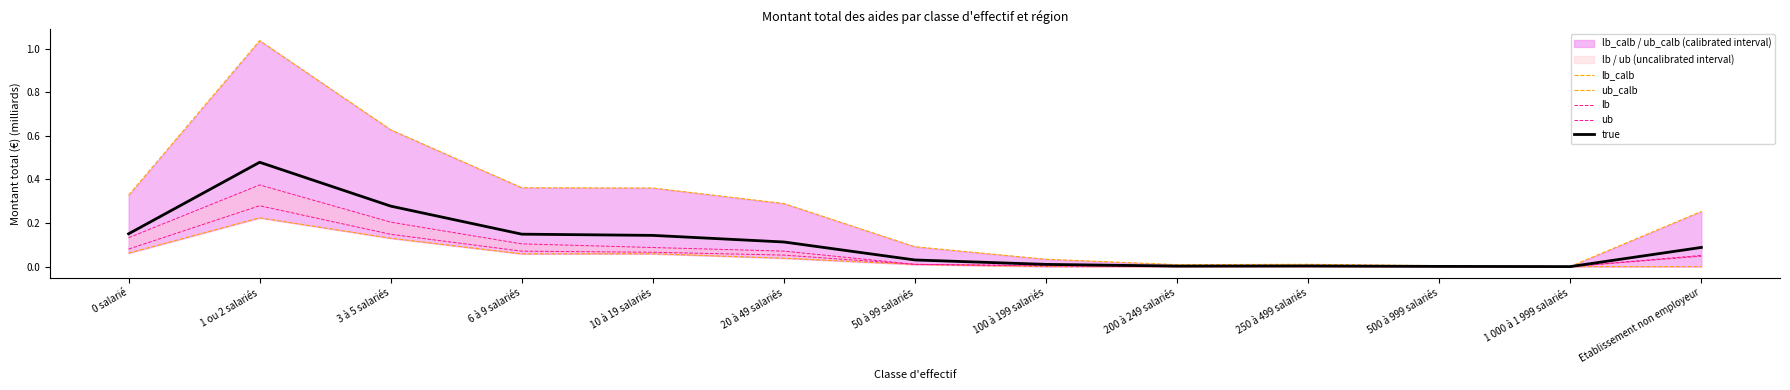

Reading left to right, what are all the values shown in this chart?

lb_calb: 0 salarié=0.1	1 ou 2 salariés=0.2	3 à 5 salariés=0.1	6 à 9 salariés=0.1	10 à 19 salariés=0.1	20 à 49 salariés=0.0	50 à 99 salariés=0.0	100 à 199 salariés=0.0	200 à 249 salariés=0.0	250 à 499 salariés=0.0	500 à 999 salariés=0.0	1 000 à 1 999 salariés=0.0	Etablissement non employeur=0.0
ub_calb: 0 salarié=0.3	1 ou 2 salariés=1.0	3 à 5 salariés=0.6	6 à 9 salariés=0.4	10 à 19 salariés=0.4	20 à 49 salariés=0.3	50 à 99 salariés=0.1	100 à 199 salariés=0.0	200 à 249 salariés=0.0	250 à 499 salariés=0.0	500 à 999 salariés=0.0	1 000 à 1 999 salariés=0.0	Etablissement non employeur=0.3
lb: 0 salarié=0.1	1 ou 2 salariés=0.3	3 à 5 salariés=0.1	6 à 9 salariés=0.1	10 à 19 salariés=0.1	20 à 49 salariés=0.1	50 à 99 salariés=0.0	100 à 199 salariés=0.0	200 à 249 salariés=0.0	250 à 499 salariés=0.0	500 à 999 salariés=0.0	1 000 à 1 999 salariés=0.0	Etablissement non employeur=0.0
ub: 0 salarié=0.1	1 ou 2 salariés=0.4	3 à 5 salariés=0.2	6 à 9 salariés=0.1	10 à 19 salariés=0.1	20 à 49 salariés=0.1	50 à 99 salariés=0.0	100 à 199 salariés=0.0	200 à 249 salariés=0.0	250 à 499 salariés=0.0	500 à 999 salariés=0.0	1 000 à 1 999 salariés=0.0	Etablissement non employeur=0.1
true: 0 salarié=0.2	1 ou 2 salariés=0.5	3 à 5 salariés=0.3	6 à 9 salariés=0.1	10 à 19 salariés=0.1	20 à 49 salariés=0.1	50 à 99 salariés=0.0	100 à 199 salariés=0.0	200 à 249 salariés=0.0	250 à 499 salariés=0.0	500 à 999 salariés=0.0	1 000 à 1 999 salariés=0.0	Etablissement non employeur=0.1